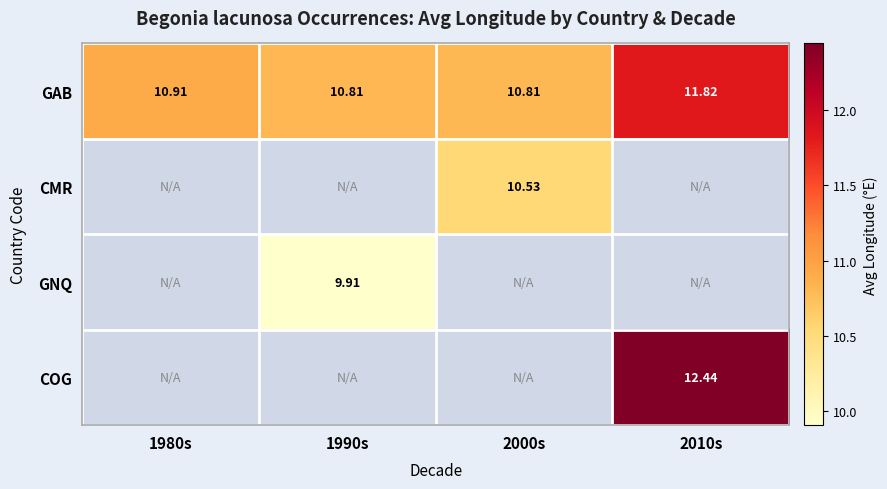

How many positive values does the COG series have?

1